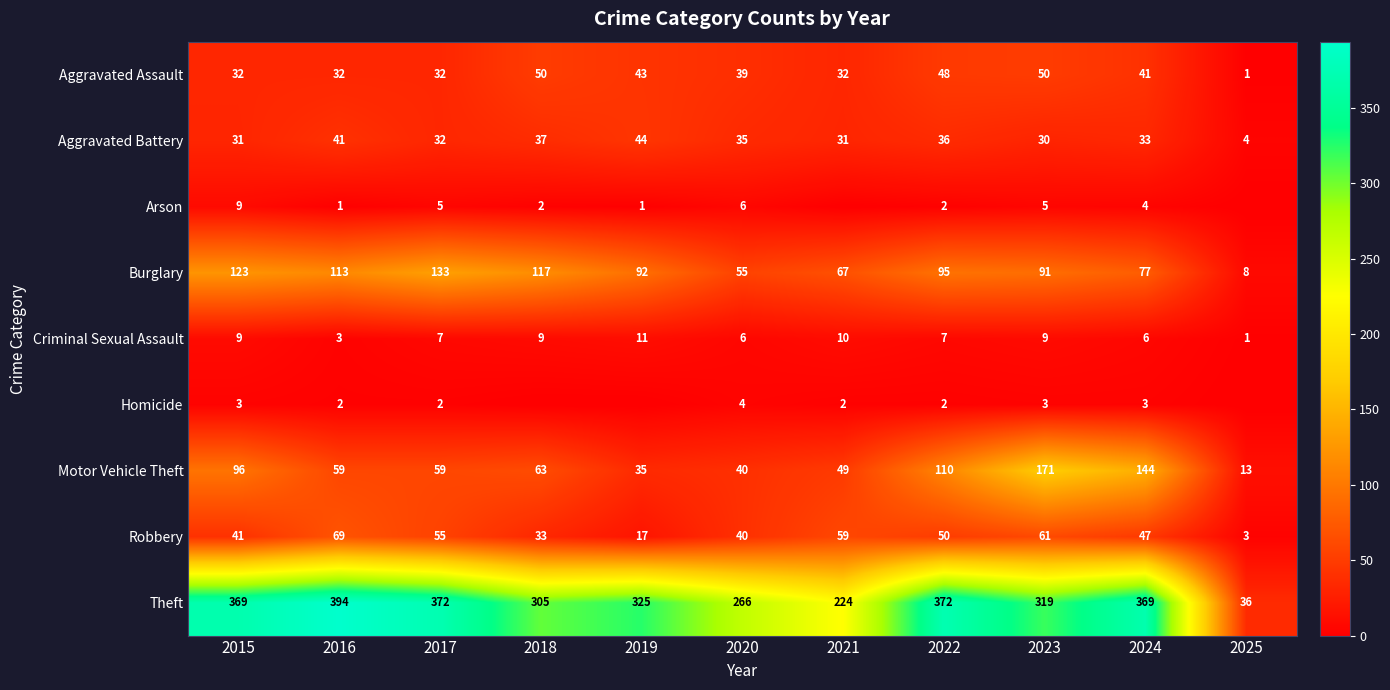

What is the approximate value of Aggravated Assault at 2023?

50